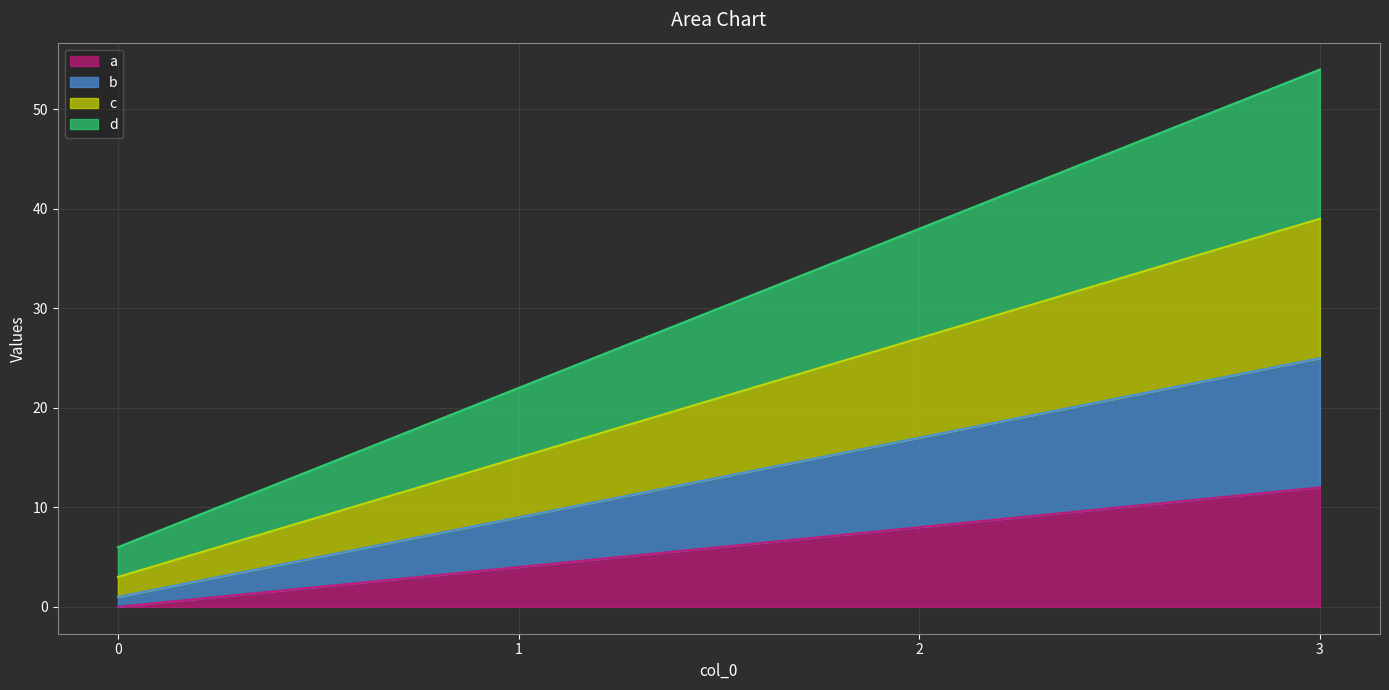

True or false: d and b cross at least once.

False